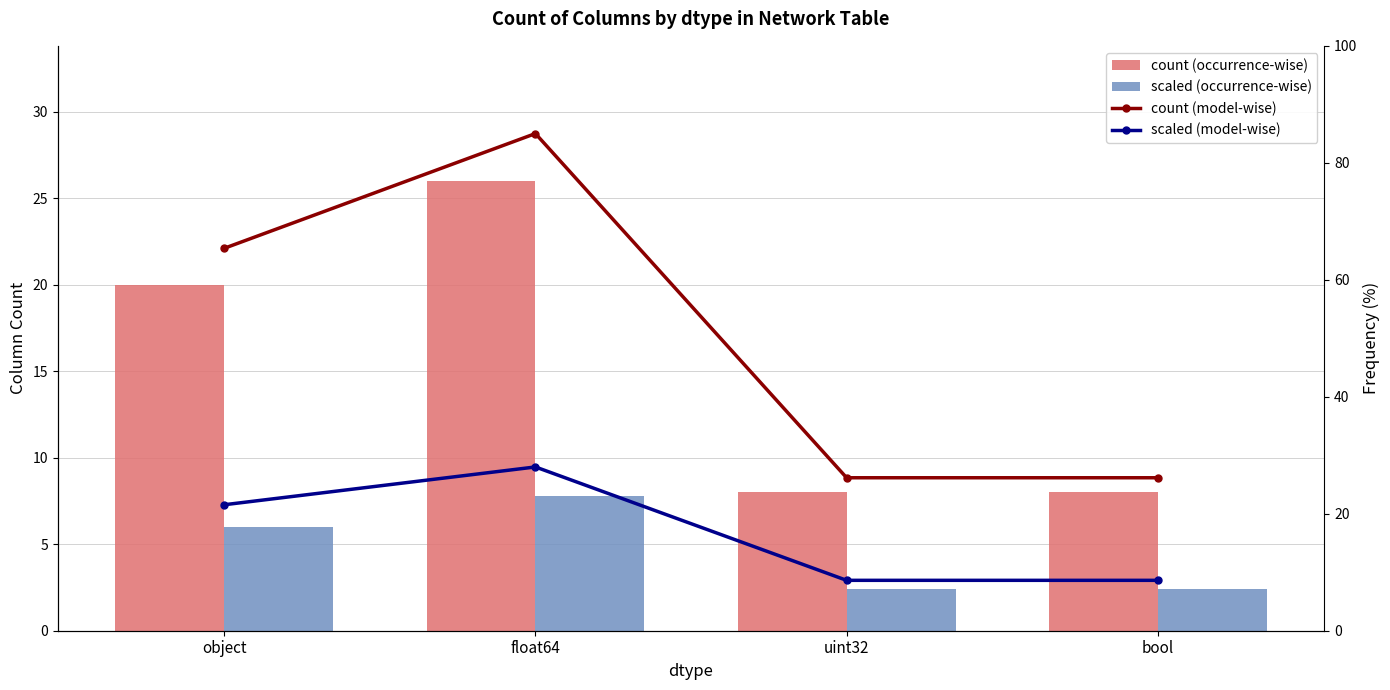

Reading left to right, what are all the values shown in this chart?

count (occurrence-wise): 20.0	26.0	8.0	8.0
scaled (occurrence-wise): 6.0	7.8	2.4	2.4
count (model-wise): 65.4	85.0	26.2	26.2
scaled (model-wise): 21.5	28.0	8.6	8.6